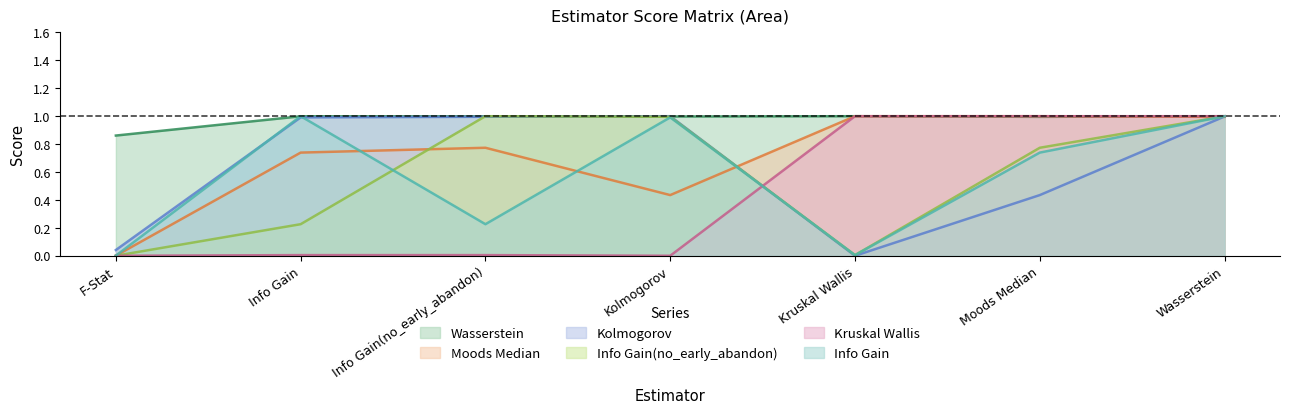

Is it true that Wasserstein equals 1.0 at Info Gain(no_early_abandon)?

True